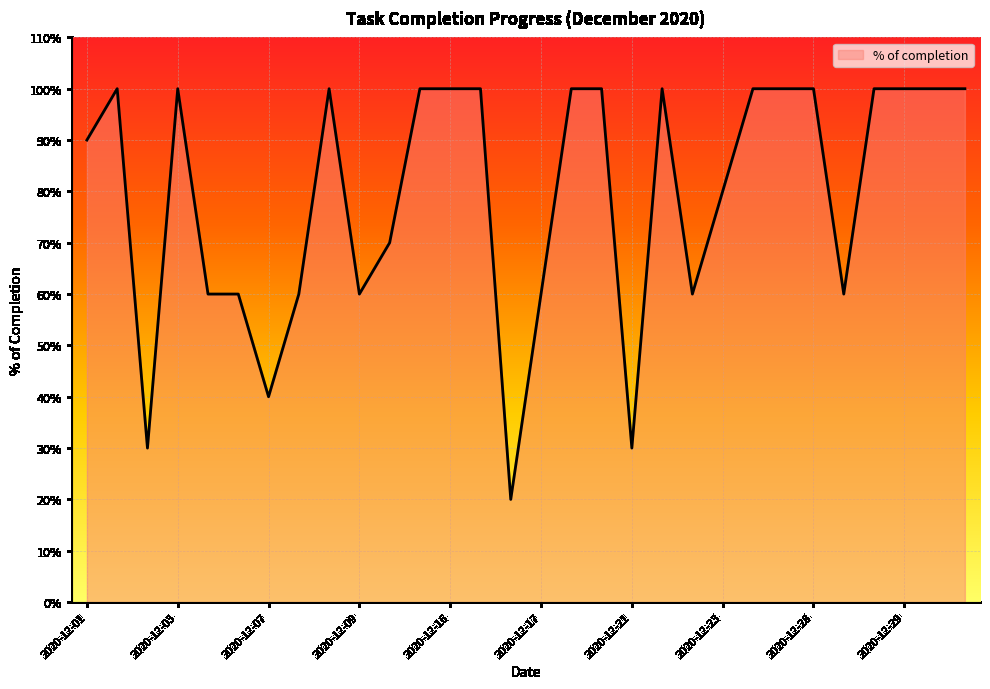

Does the chart display data point markers on the line(s)?

No